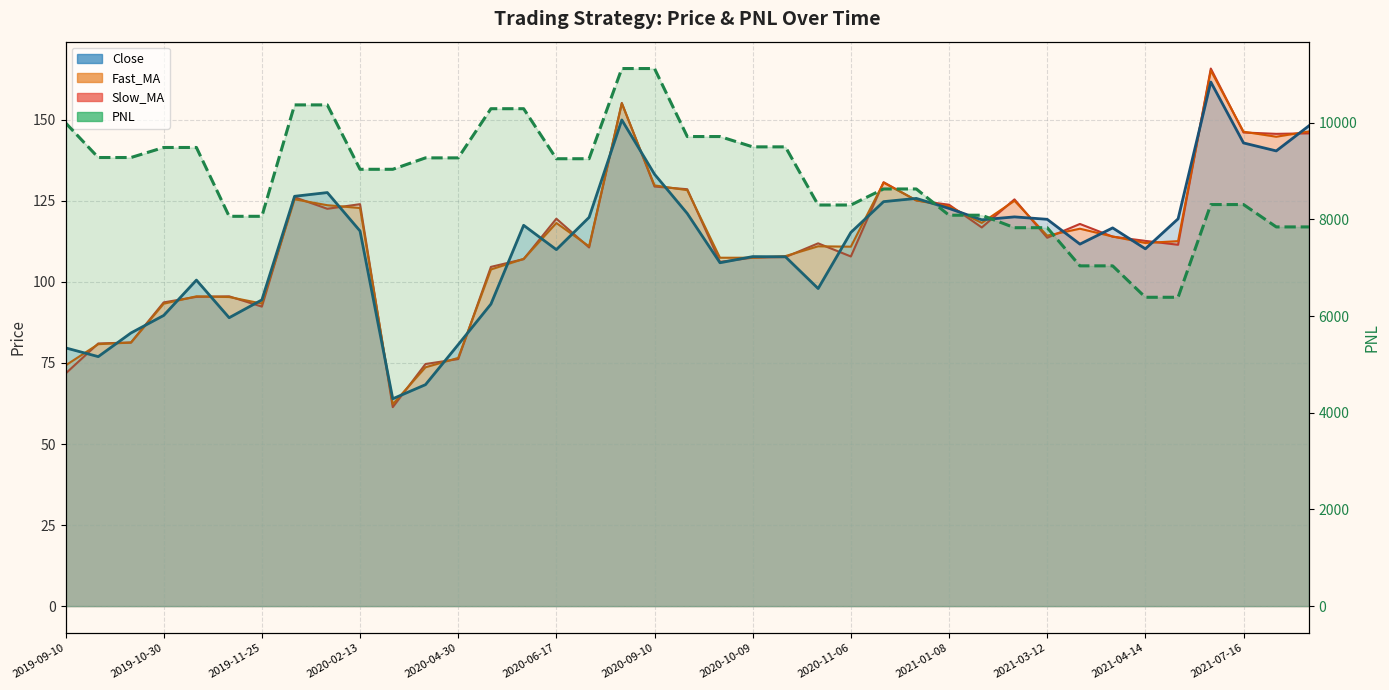

At how many categories does at least one series exceed 4640?

39